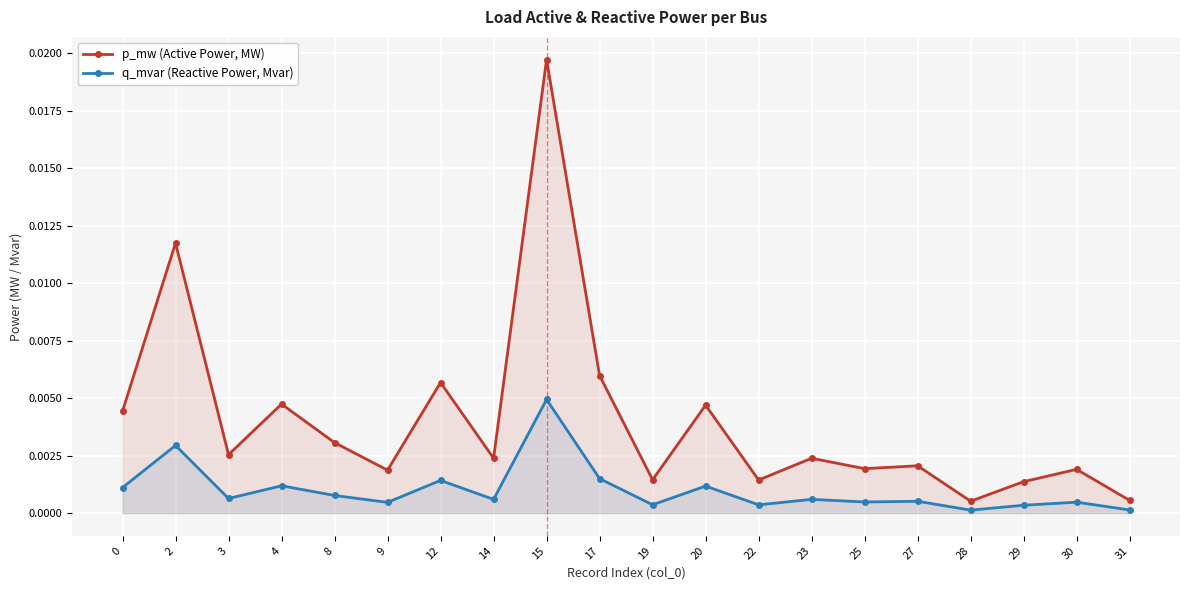

At which label is q_mvar (Reactive Power, Mvar) closest to 0?

28